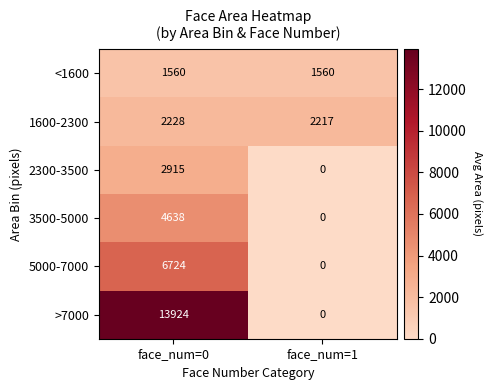

Rank the series at face_num=0 from lowest to highest value.

<1600, 1600-2300, 2300-3500, 3500-5000, 5000-7000, >7000